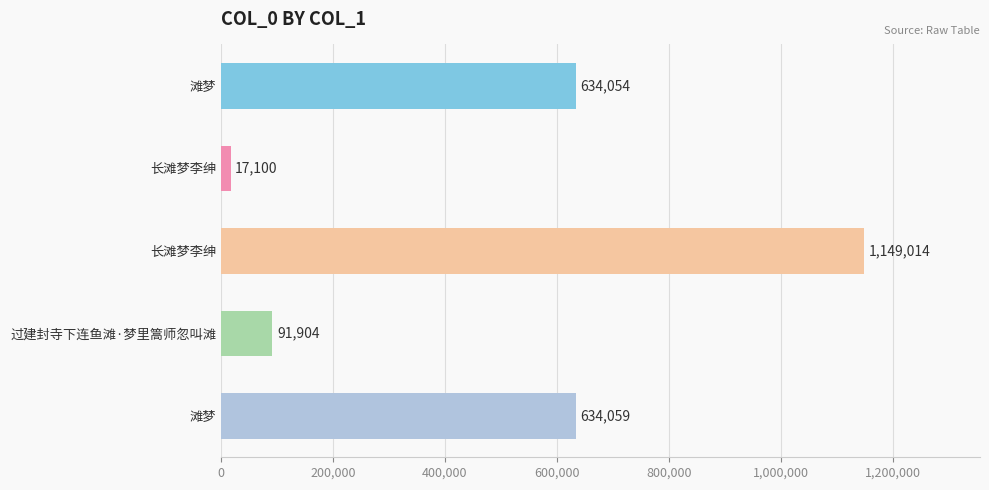

What is the minimum value shown in the chart?

17100